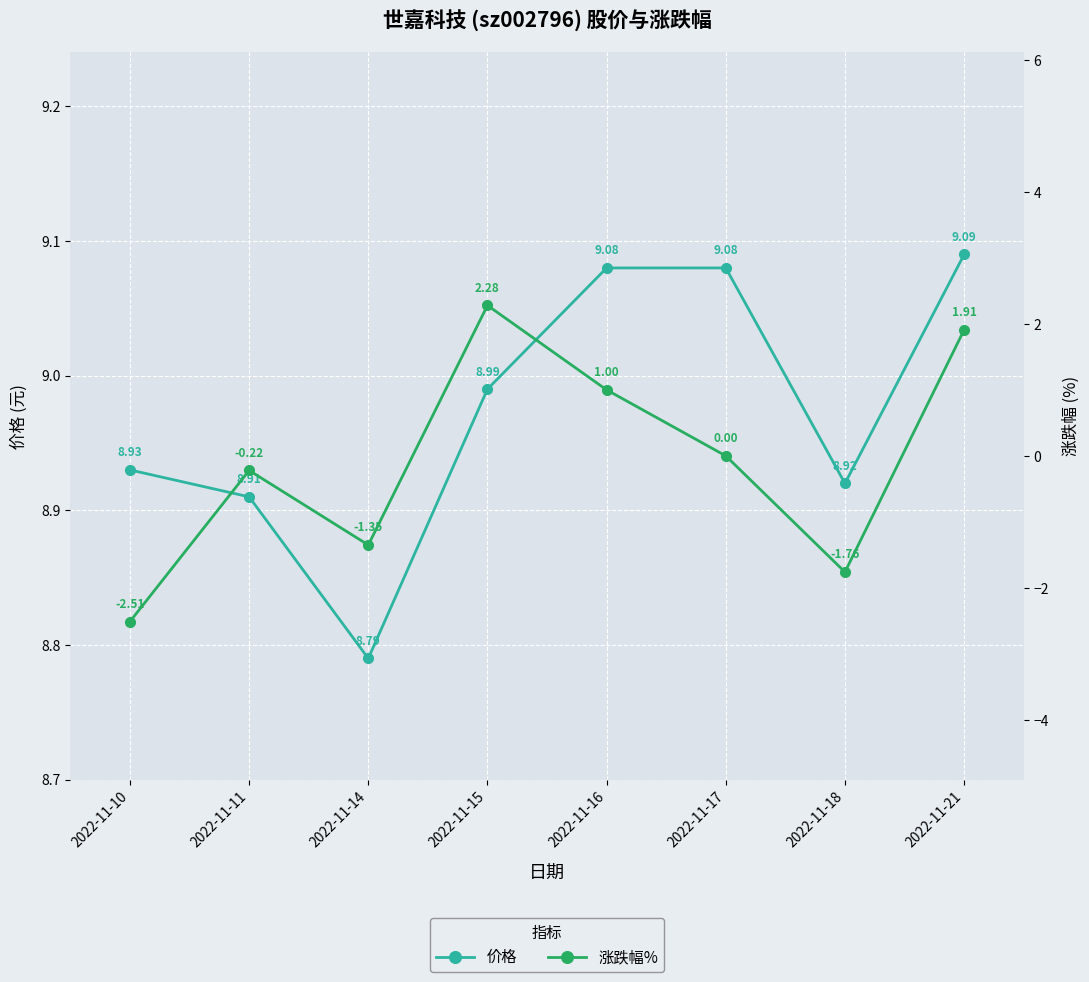

At which category is the sum across all series the highest?

2022-11-15